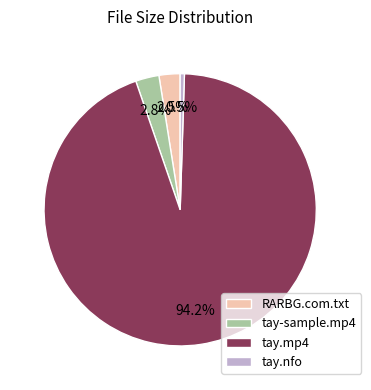

Which slice is the smallest?

tay.nfo